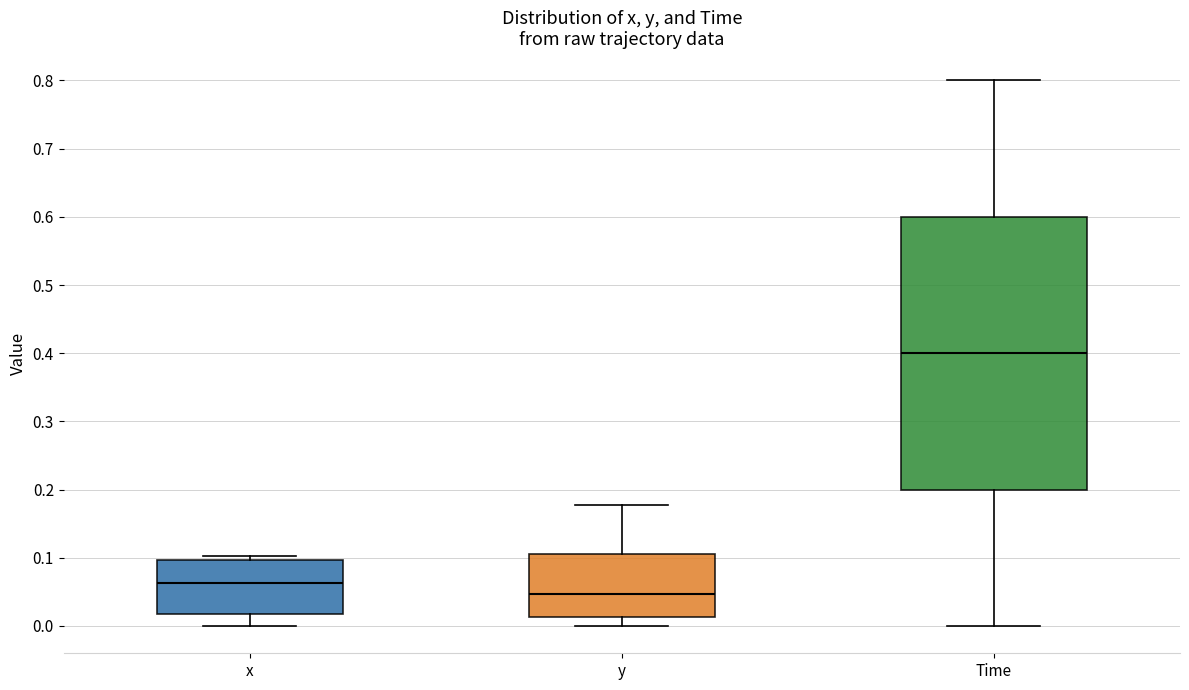

Reading left to right, transcribe this box plot: for each box, give where its median line is, the range the box spans, and where its two whiskers end, as read against the y-axis. The values are not printed on the chart, so give them approximately, as read against the axis.

x: median 0.06, box 0.02 to 0.10, whiskers 0.00 to 0.10 (just above the box's upper edge)
y: median 0.05, box 0.01 to 0.10, whiskers 0.00 to 0.18
Time: median 0.40, box 0.20 to 0.60, whiskers 0.00 to 0.80